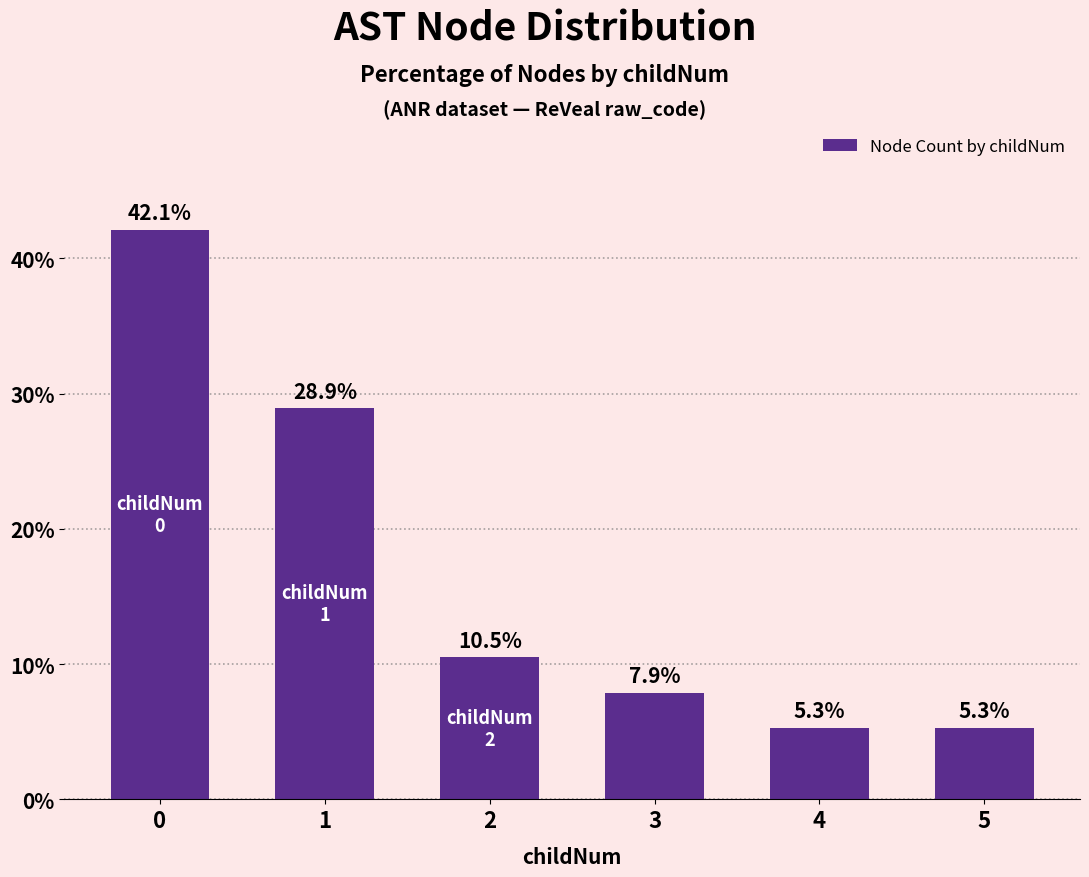

Approximately how many times larger is the value at 1 compared to 2?

2.8